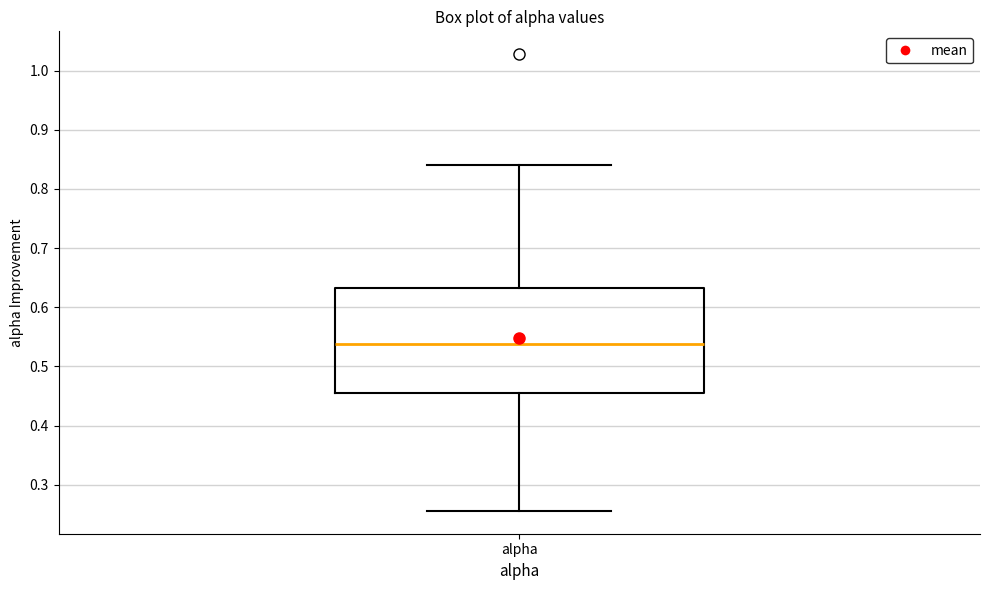

Where is the upper edge of the box for alpha on the y-axis? The values are not printed on the chart, so give them approximately, as read against the axis.

0.63